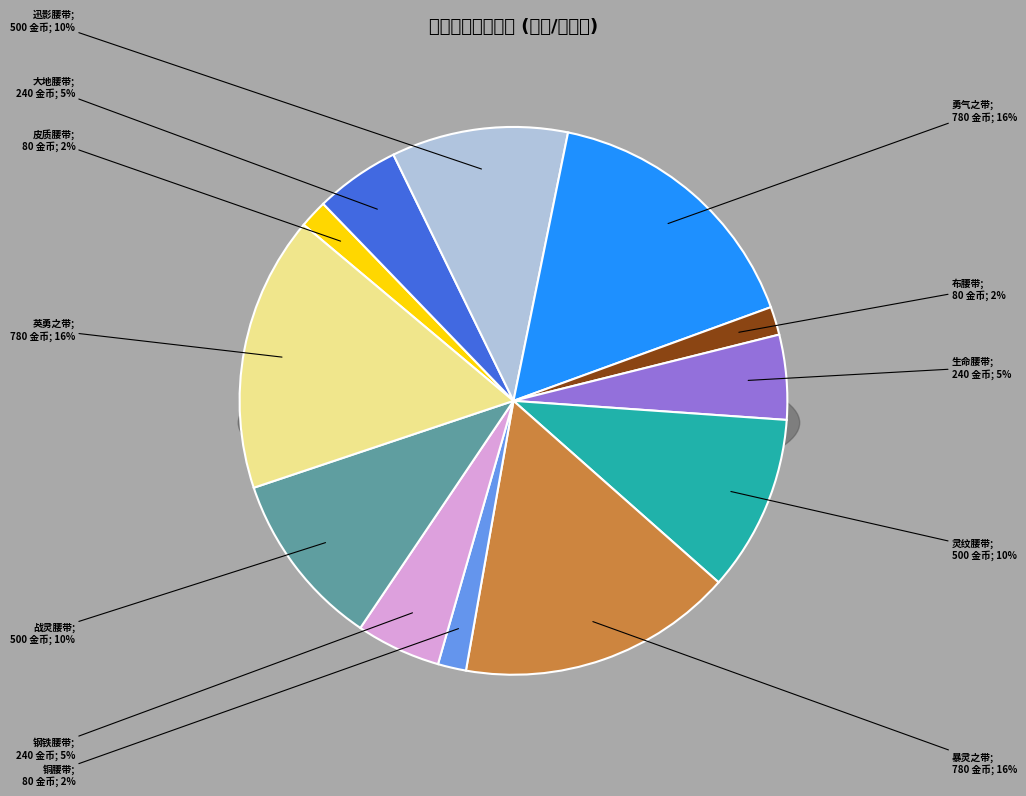

To the nearest percent, what portion does 迅影腰带 represent?

10%